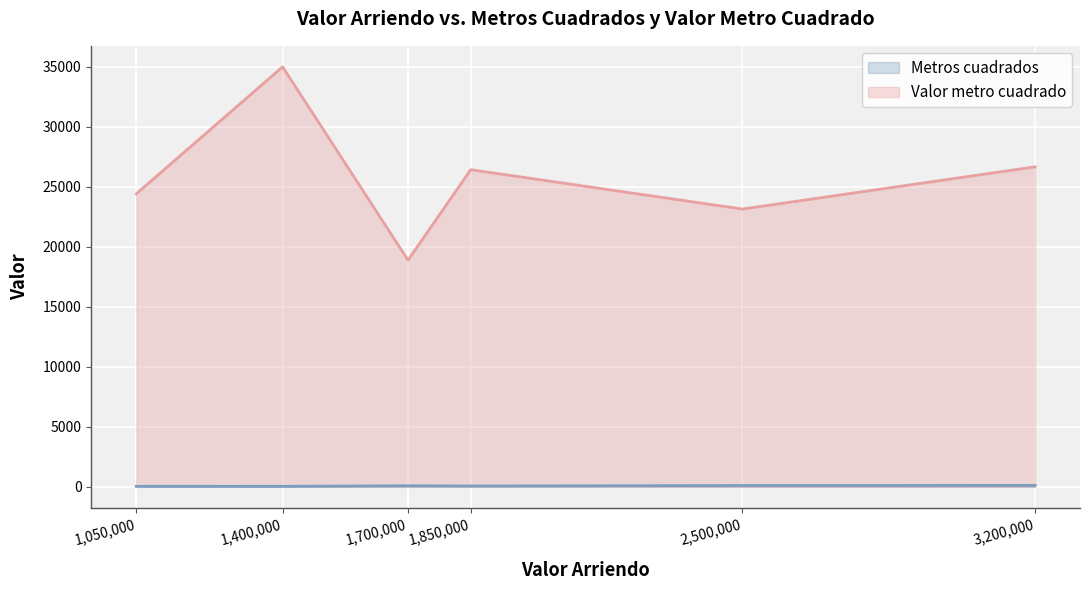

True or false: Valor metro cuadrado and Metros cuadrados intersect in this chart.

False